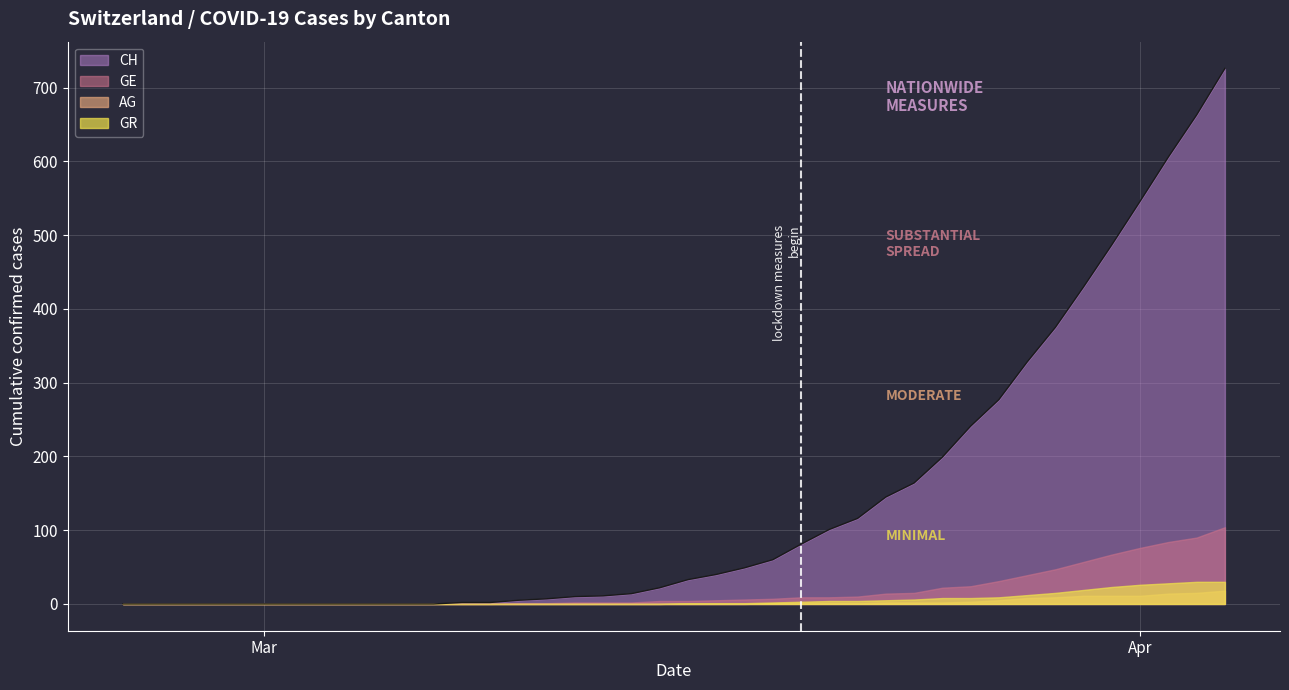

At which category is the sum across all series the highest?

39